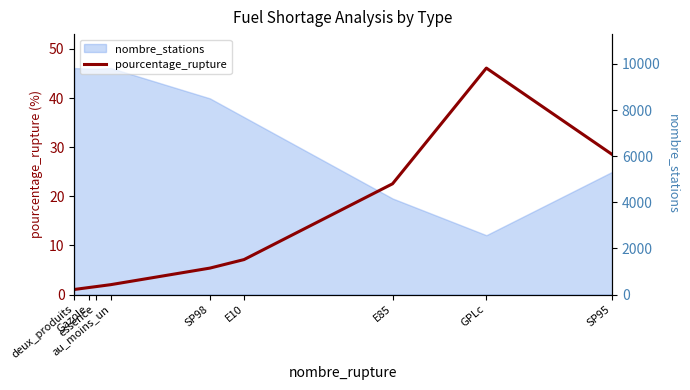

Does the chart have visible grid lines?

No